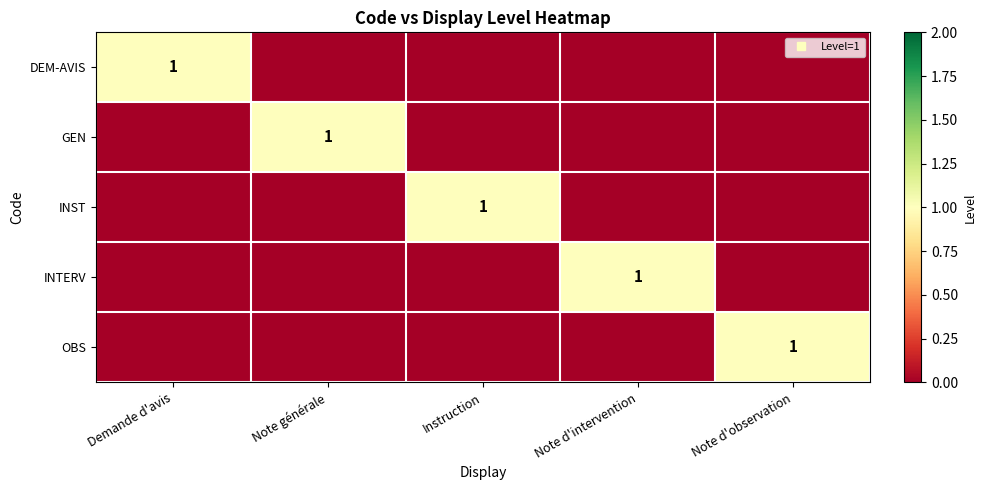

The value of INTERV at Note d'intervention is 1. True or false?

True